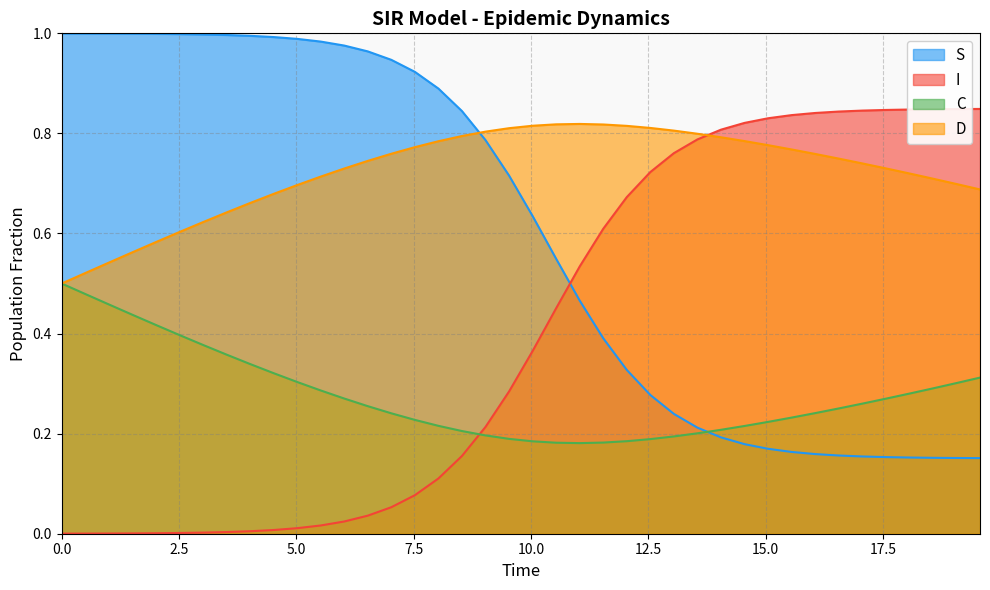

True or false: C and I cross at least once.

True